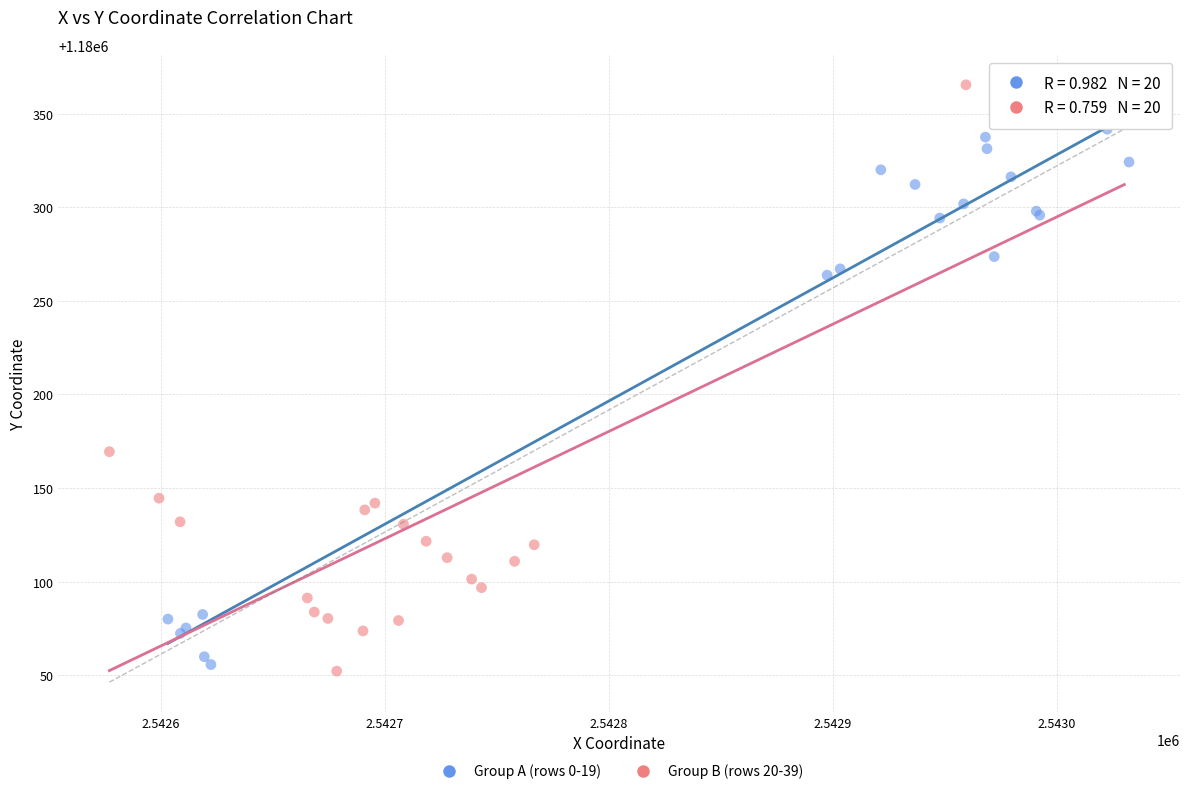

Which series reaches the maximum Y coordinate?

Group B (rows 20-39)